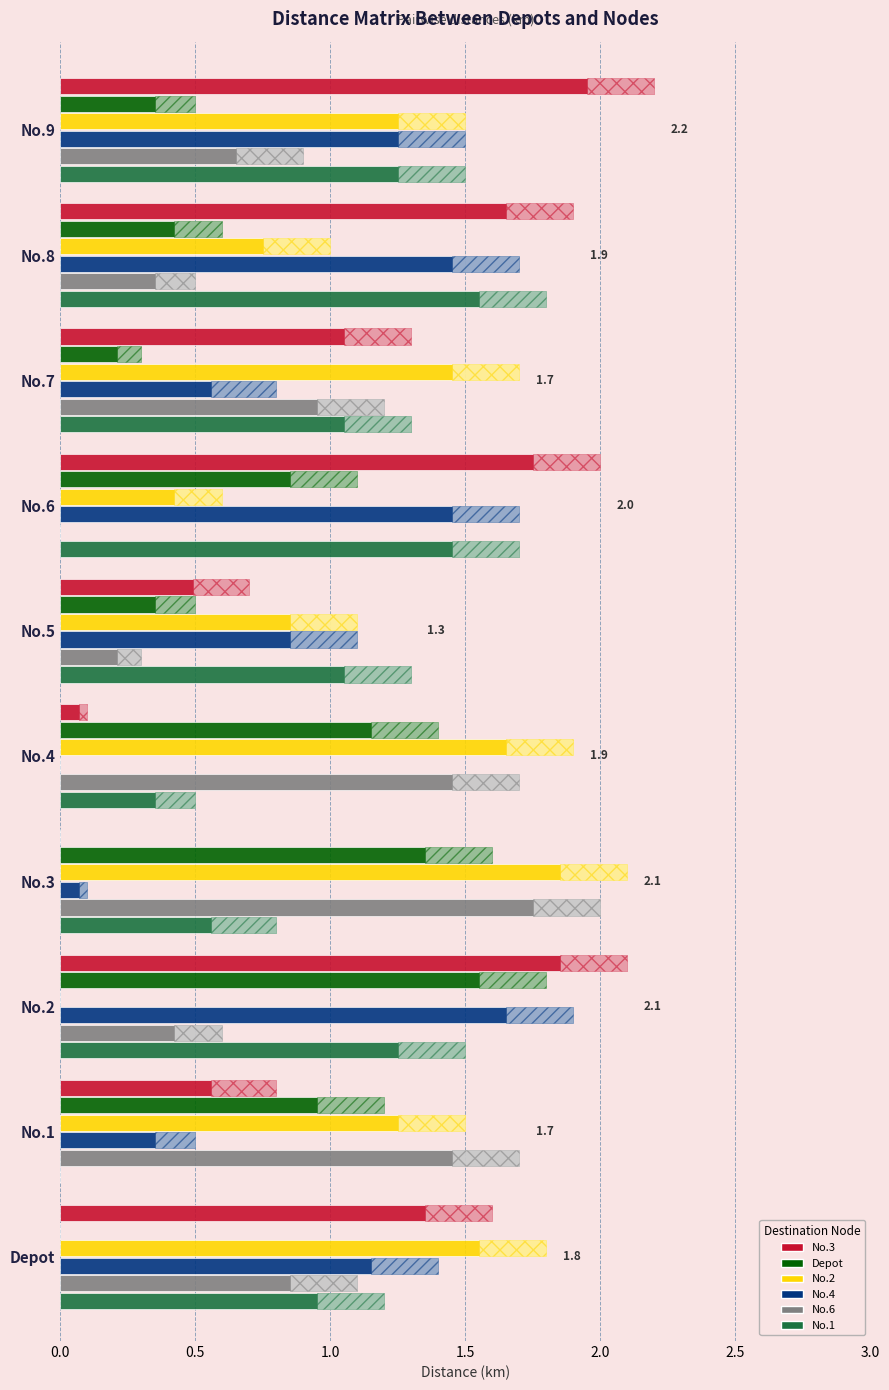

Is it true that No.4 equals 0.1 at No.3?

True